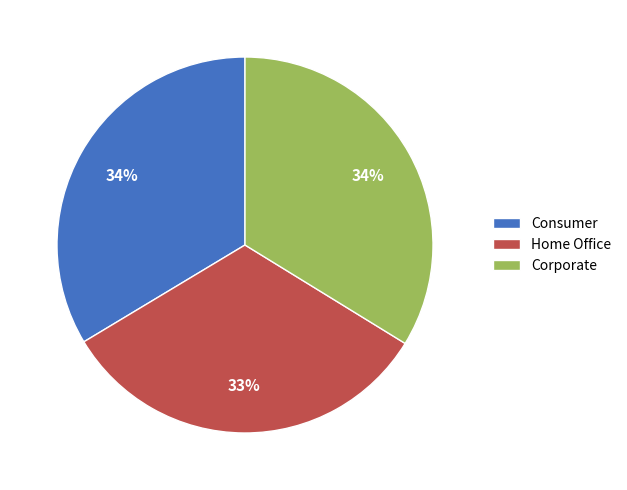

Do Home Office and Consumer together represent more than half of the pie?

Yes